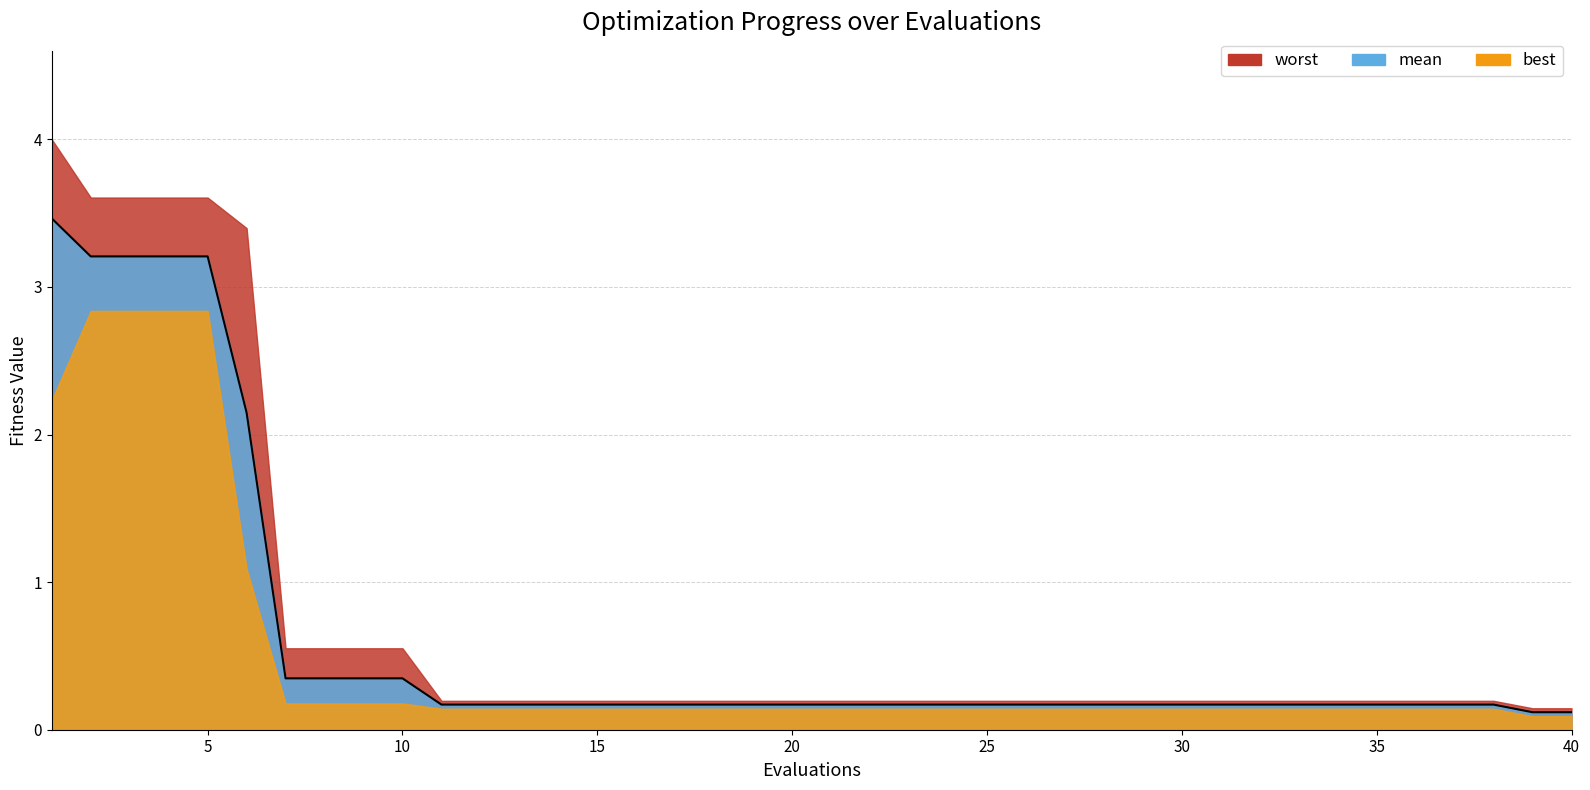

What is the difference between the highest and lowest values at 32?

0.1